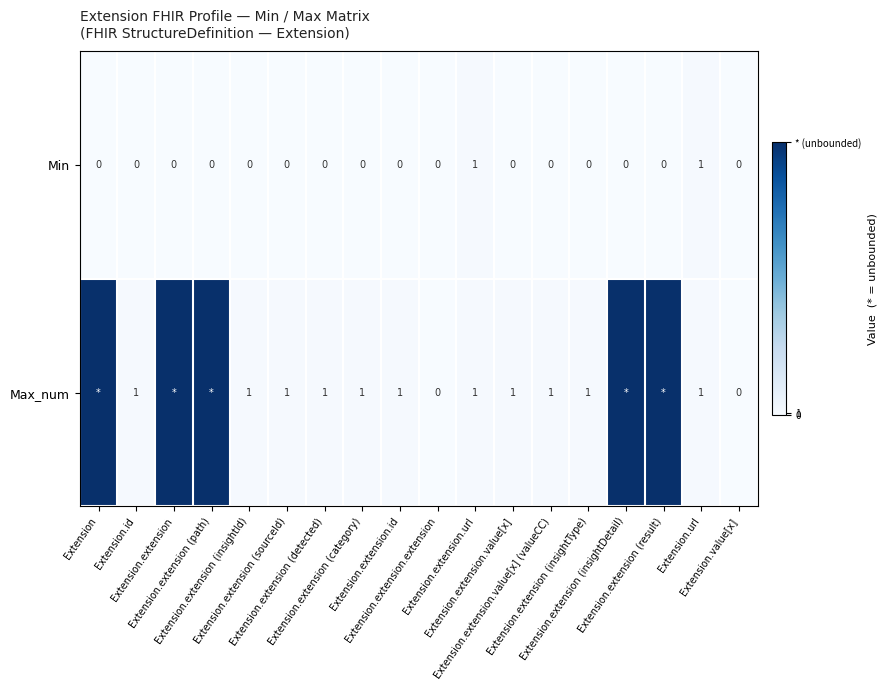

What is the total value across all series at Extension.extension (insightDetail)?

99